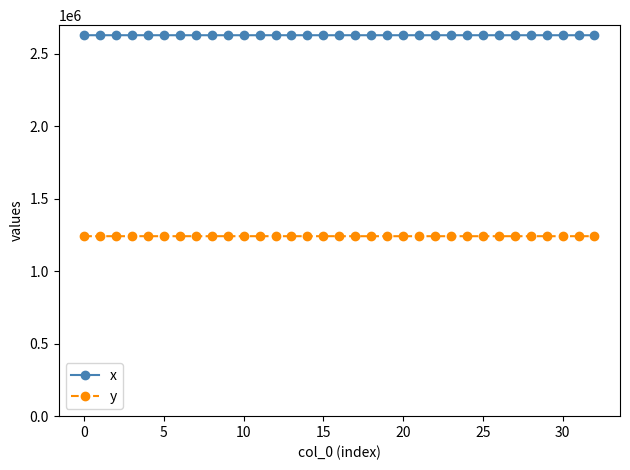

What is the maximum value for x?

2627290.8